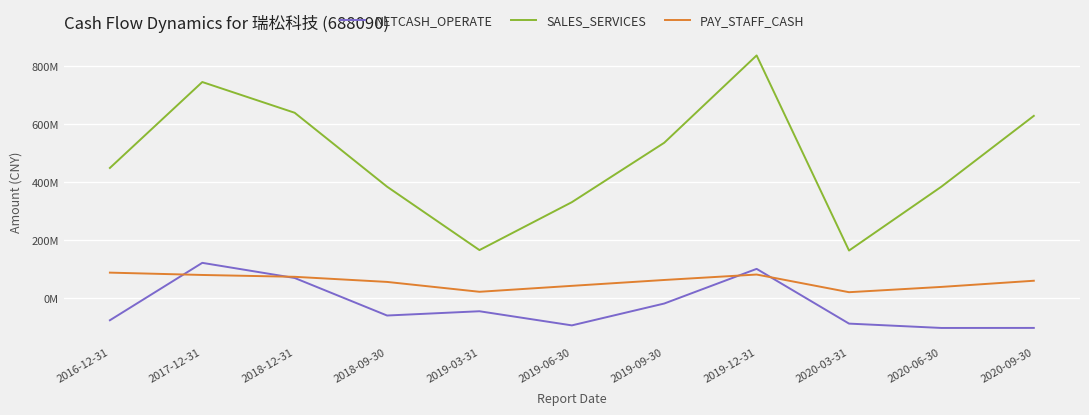

At which category is the sum across all series the highest?

2019-12-31